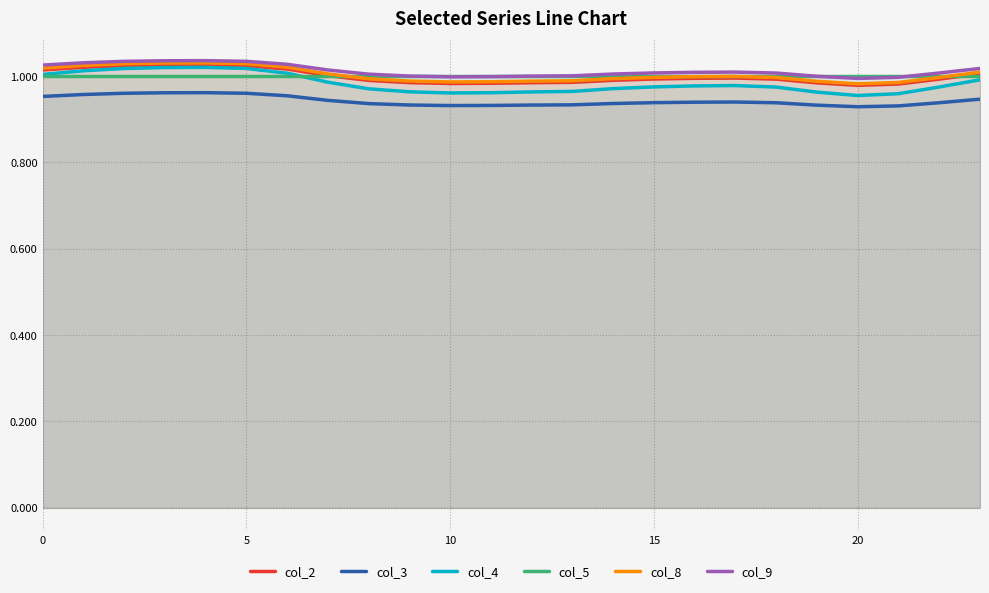

How many interior local valleys does the col_8 series have?

2